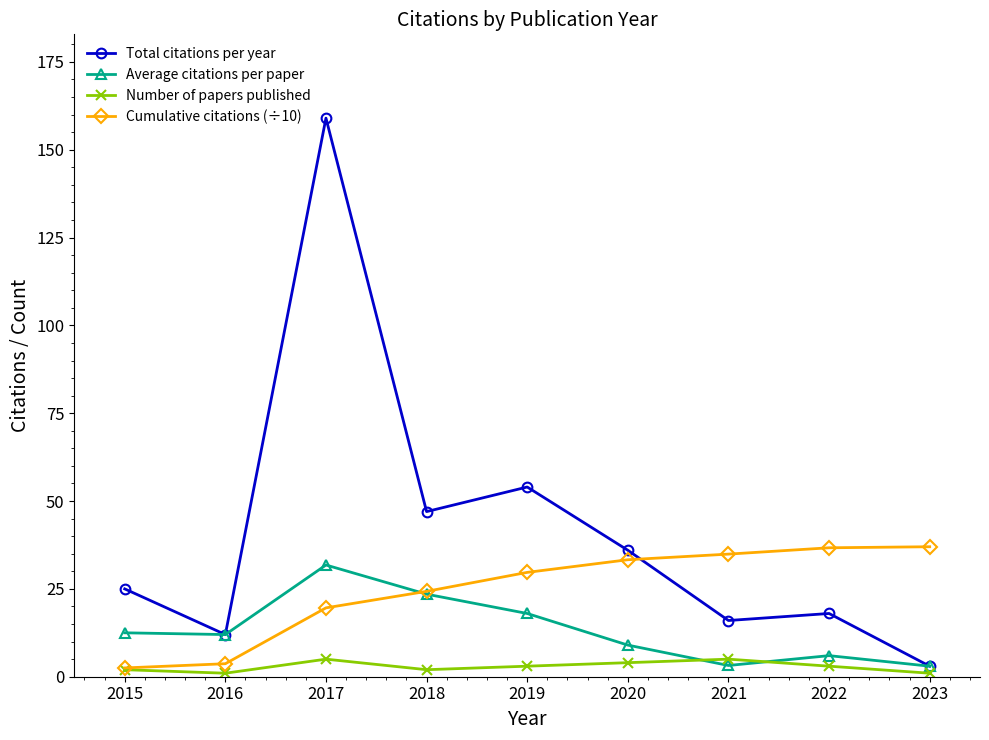

List the series in order of their overall mean, highest first.

Total citations per year, Cumulative citations (÷10), Average citations per paper, Number of papers published